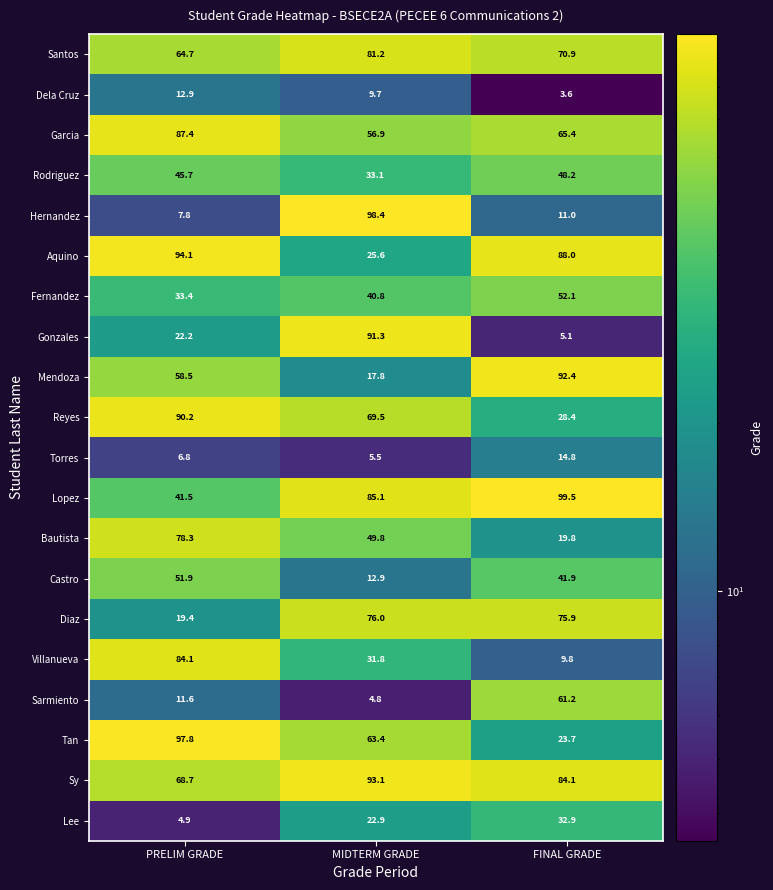

What is the difference between the highest and lowest values at FINAL GRADE?

95.9